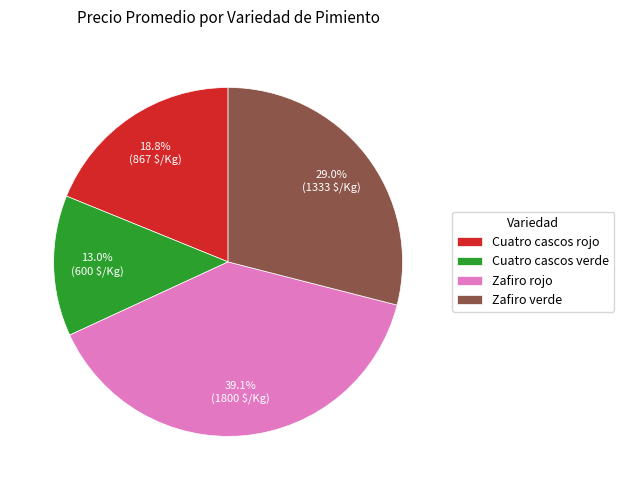

Between Zafiro verde and Cuatro cascos rojo, which is larger?

Zafiro verde